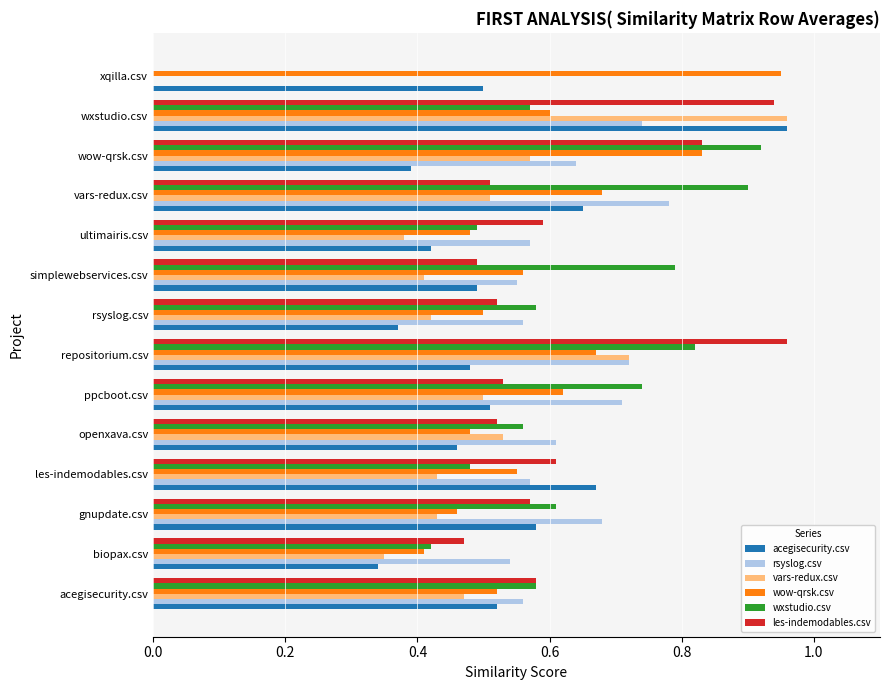

What are all the series names shown in the legend?

acegisecurity.csv, rsyslog.csv, vars-redux.csv, wow-qrsk.csv, wxstudio.csv, les-indemodables.csv